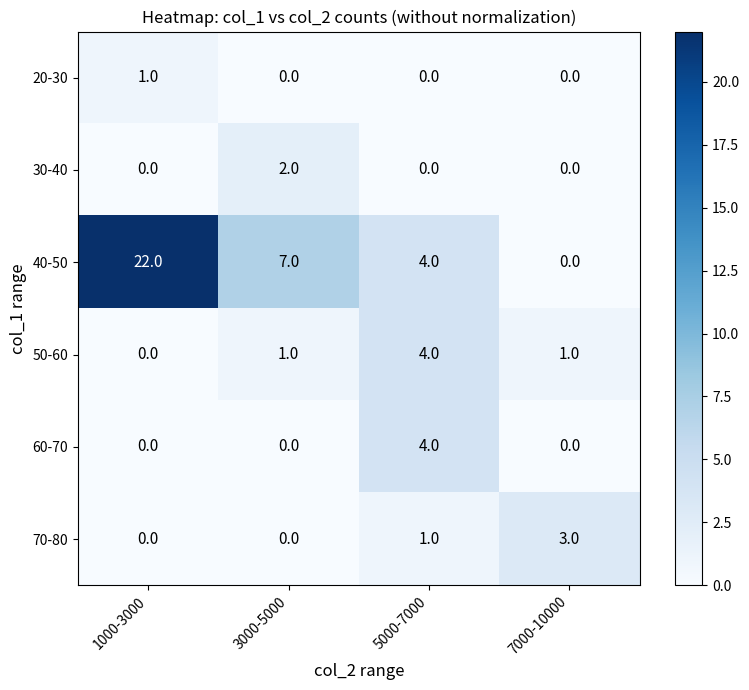

What is the average value of the 40-50 series?

8